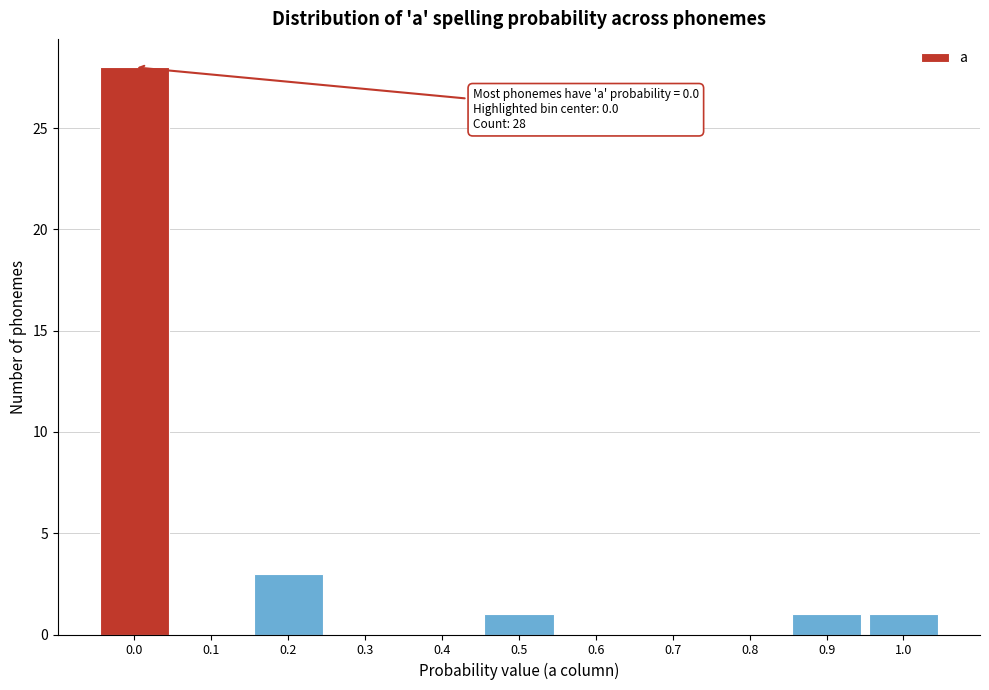

Reading left to right, transcribe all the data shown in this chart.

0.0=28	0.1=0	0.2=3	0.3=0	0.4=0	0.5=1	0.6=0	0.7=0	0.8=0	0.9=1	1.0=1